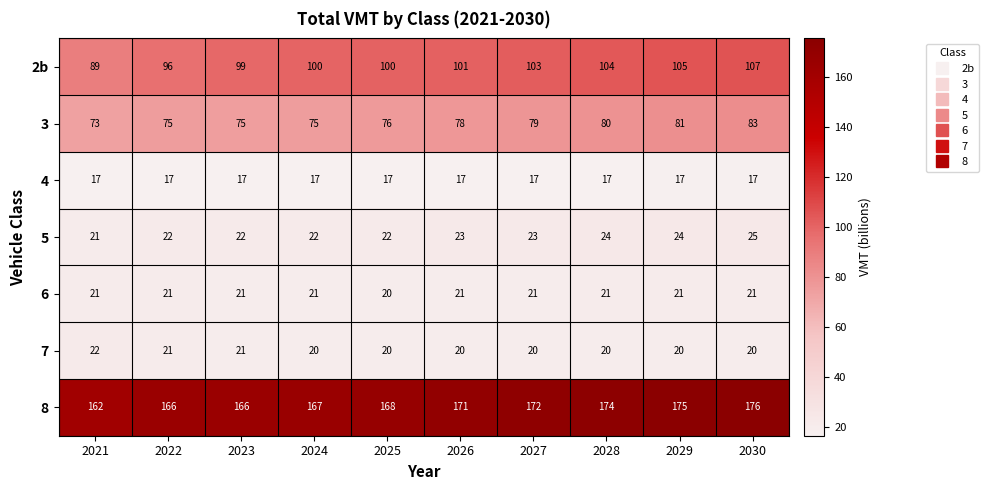

True or false: 8 has a value of 258 at 2027.

False